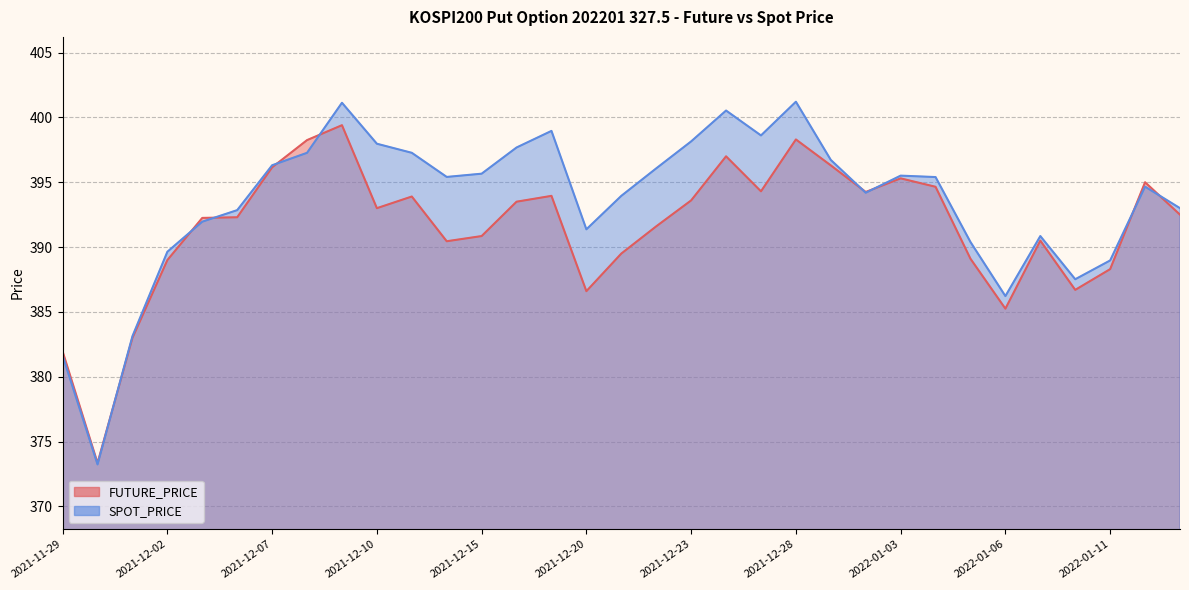

True or false: SPOT_PRICE and FUTURE_PRICE cross at least once.

True